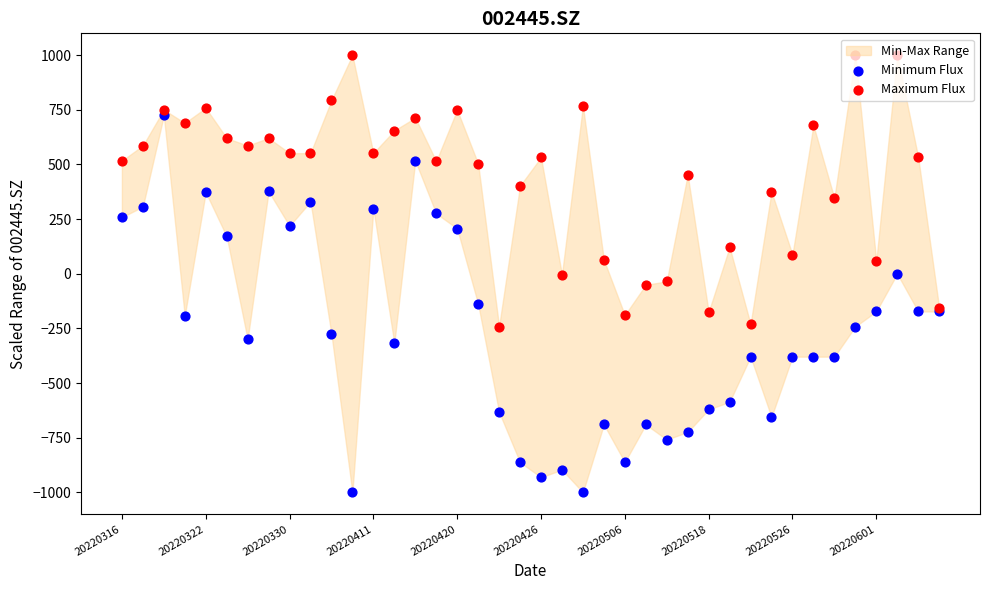

Which series contains the lowest Y value?

Minimum Flux